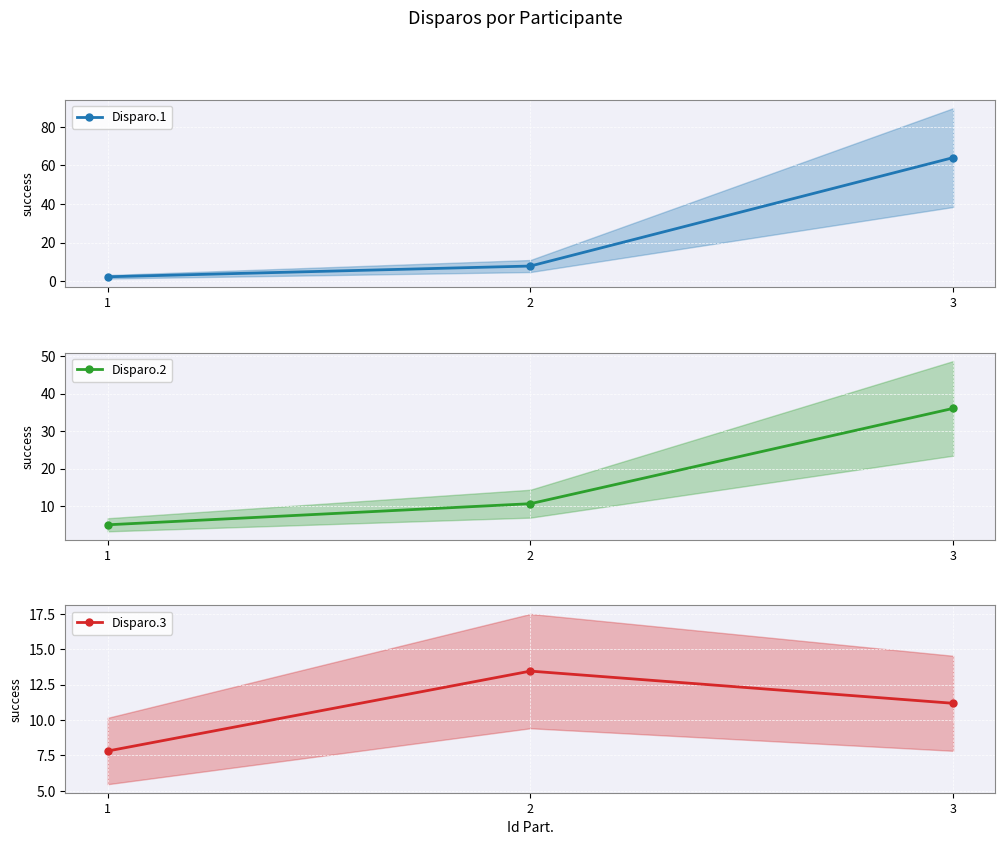

Rank the categories by Disparo.1 value from highest to lowest.

3, 2, 1